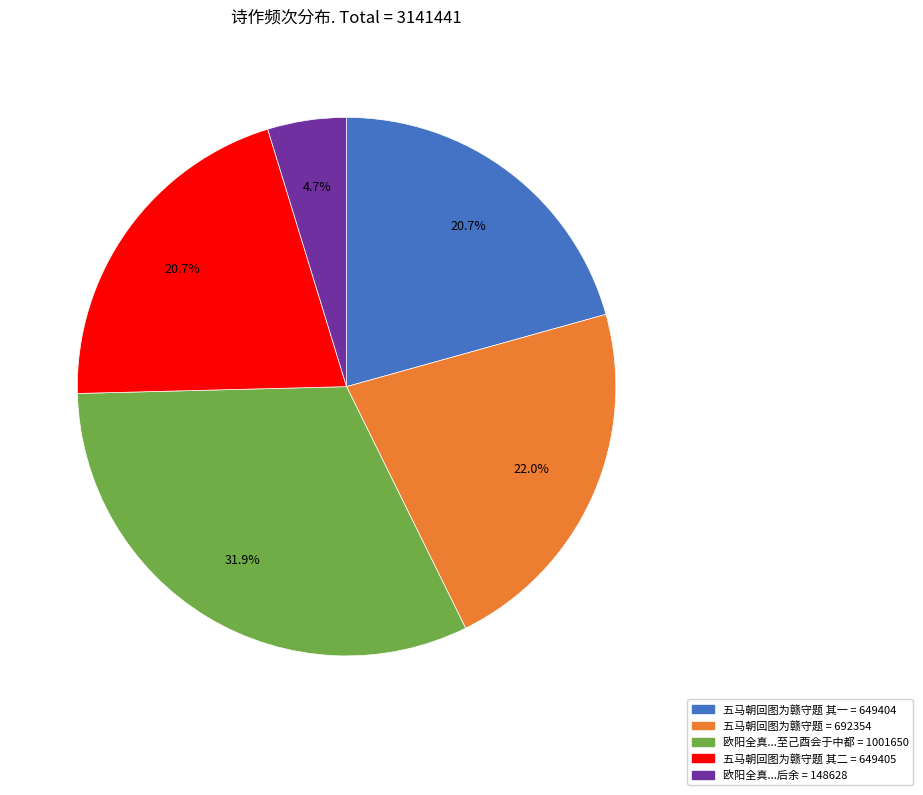

Is there a majority slice in this chart?

No